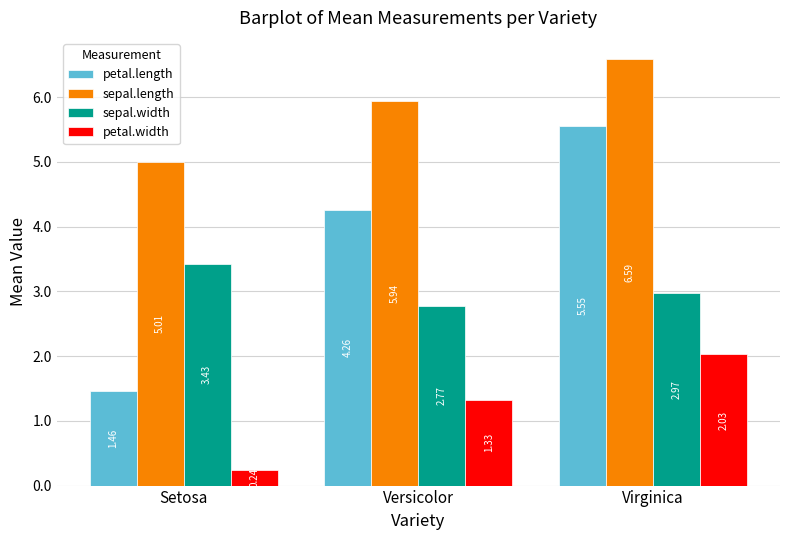

What position from the right is Setosa?

3